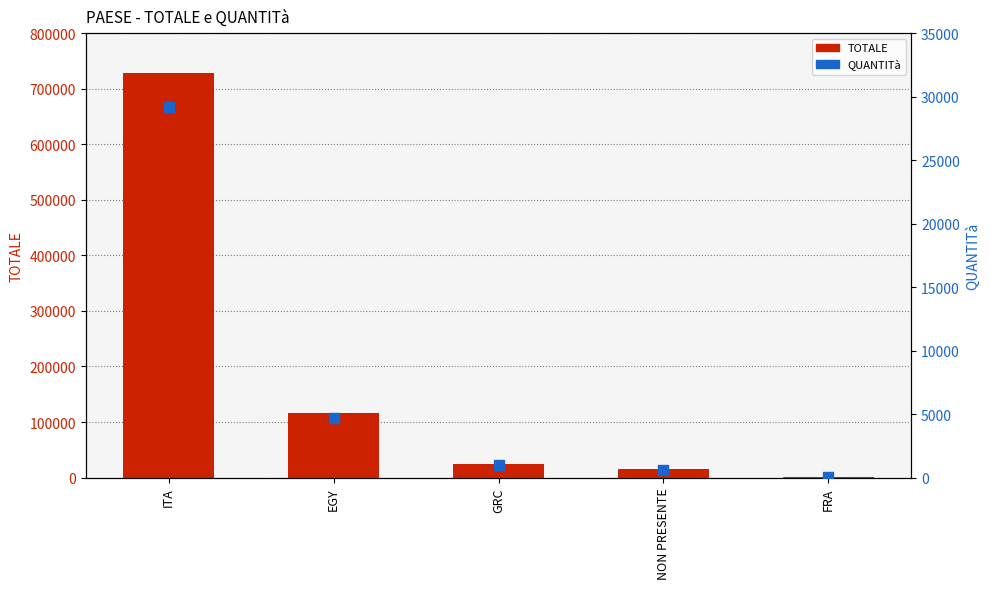

Which series has the widest spread of Y values?

TOTALE